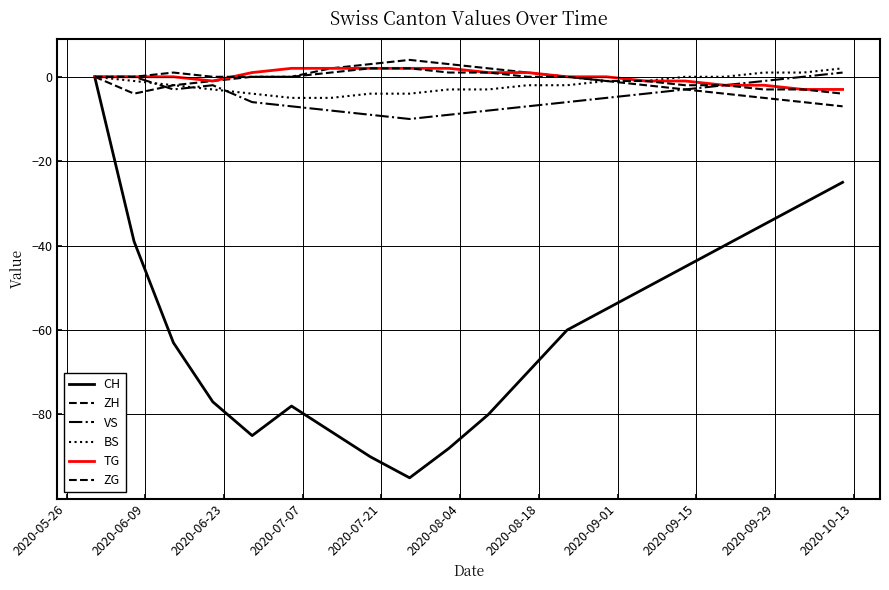

True or false: TG and CH cross at least once.

False